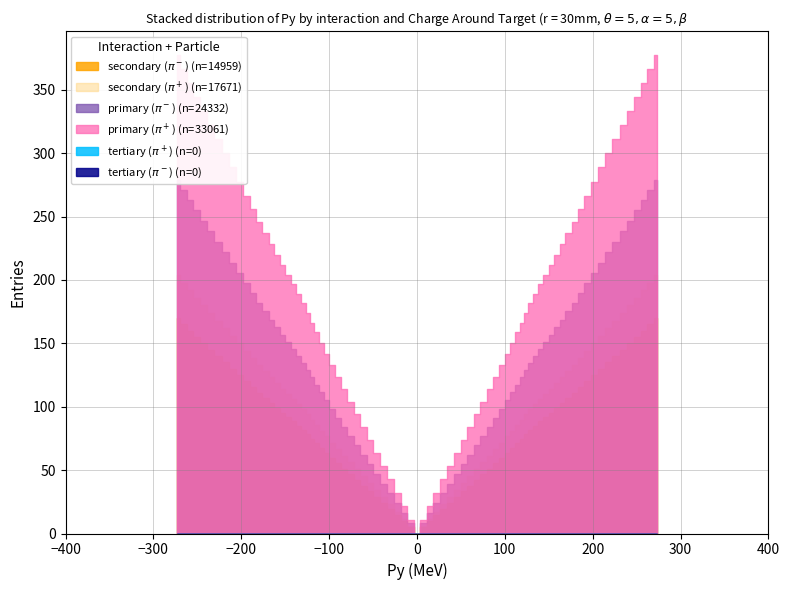

True or false: x and y cross at least once.

False